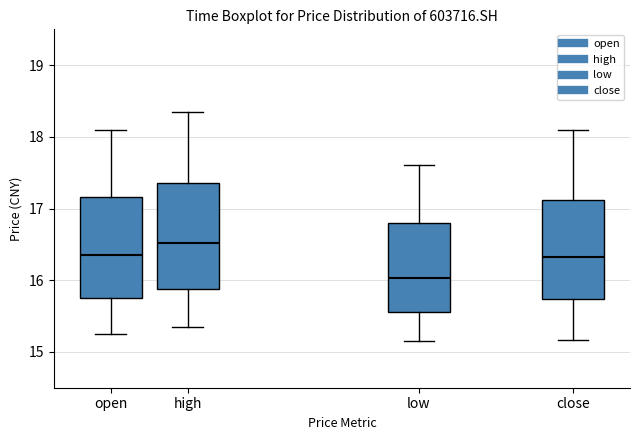

Reading left to right, read every box against the y-axis: the position of its median line, the range the box covers, and the ends of its whiskers. The values are not printed on the chart, so give them approximately, as read against the axis.

open: median 16.4, box 15.8 to 17.2, whiskers 15.3 to 18.1
high: median 16.5, box 15.9 to 17.4, whiskers 15.4 to 18.3
low: median 16.0, box 15.6 to 16.8, whiskers 15.2 to 17.6
close: median 16.3, box 15.7 to 17.1, whiskers 15.2 to 18.1